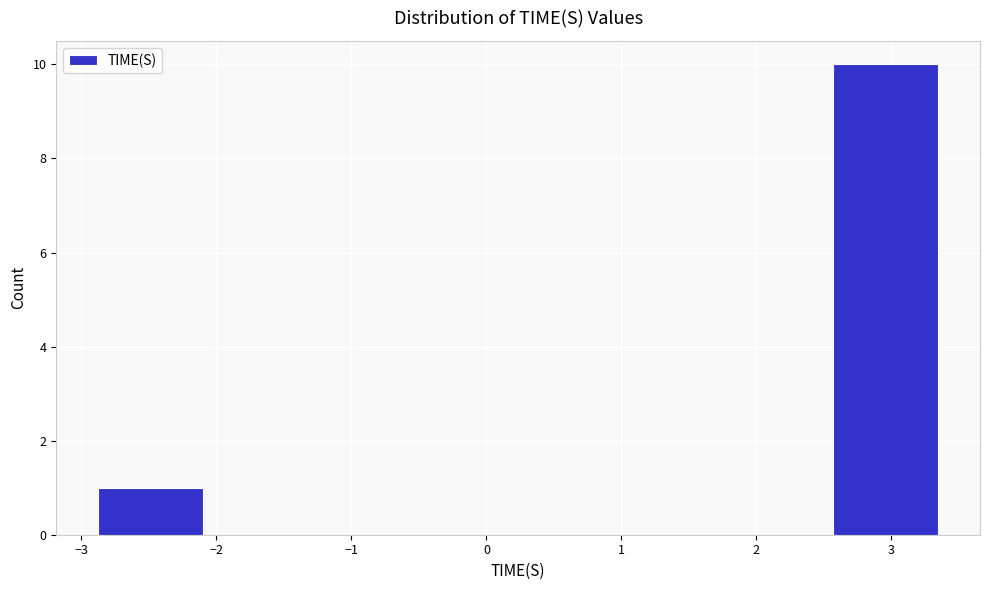

Reading left to right, transcribe this chart: for each bar, give the range it covers on the x-axis and its height. Neither the bar edges nor the heights are printed on the chart, so give them approximately, as read against the axes.

-2.9 to -2.1: 1
-2.1 to -1.3: 0
-1.3 to -0.5: 0
-0.5 to 0.2: 0
0.2 to 1.0: 0
1.0 to 1.8: 0
1.8 to 2.6: 0
2.6 to 3.3: 10